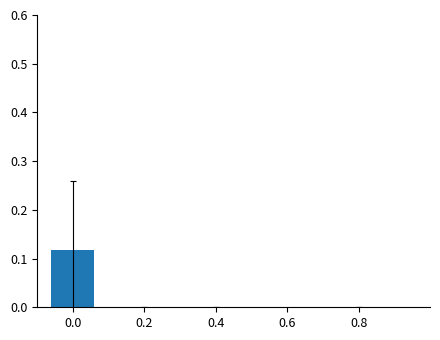

True or false: the data shows 0.0 at 0.8.

True